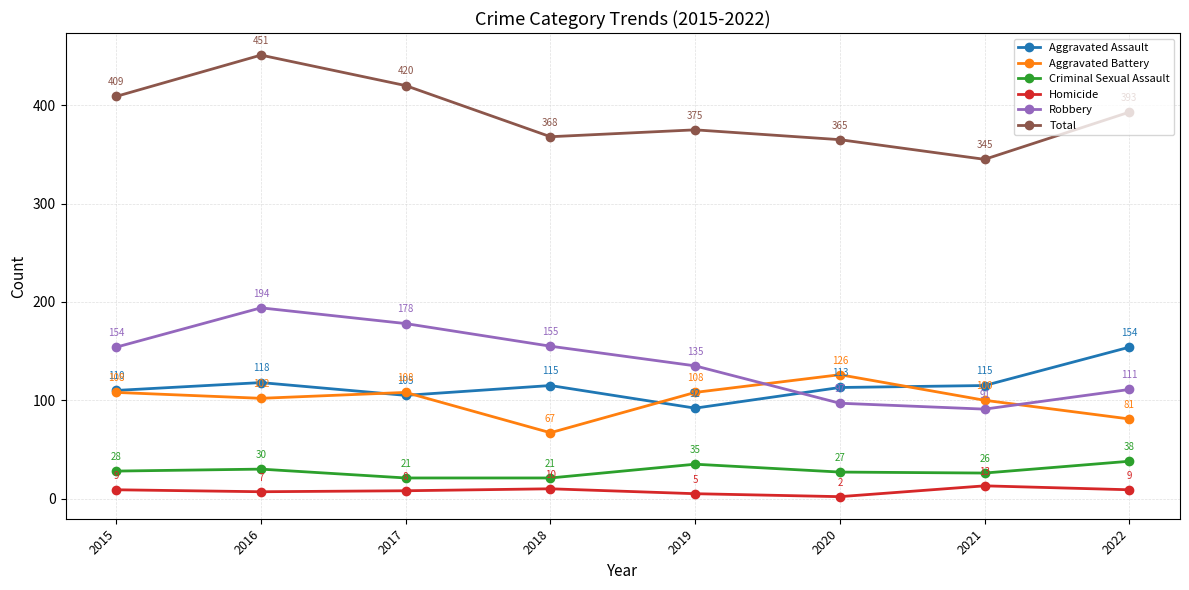

True or false: Aggravated Assault and Aggravated Battery intersect in this chart.

True